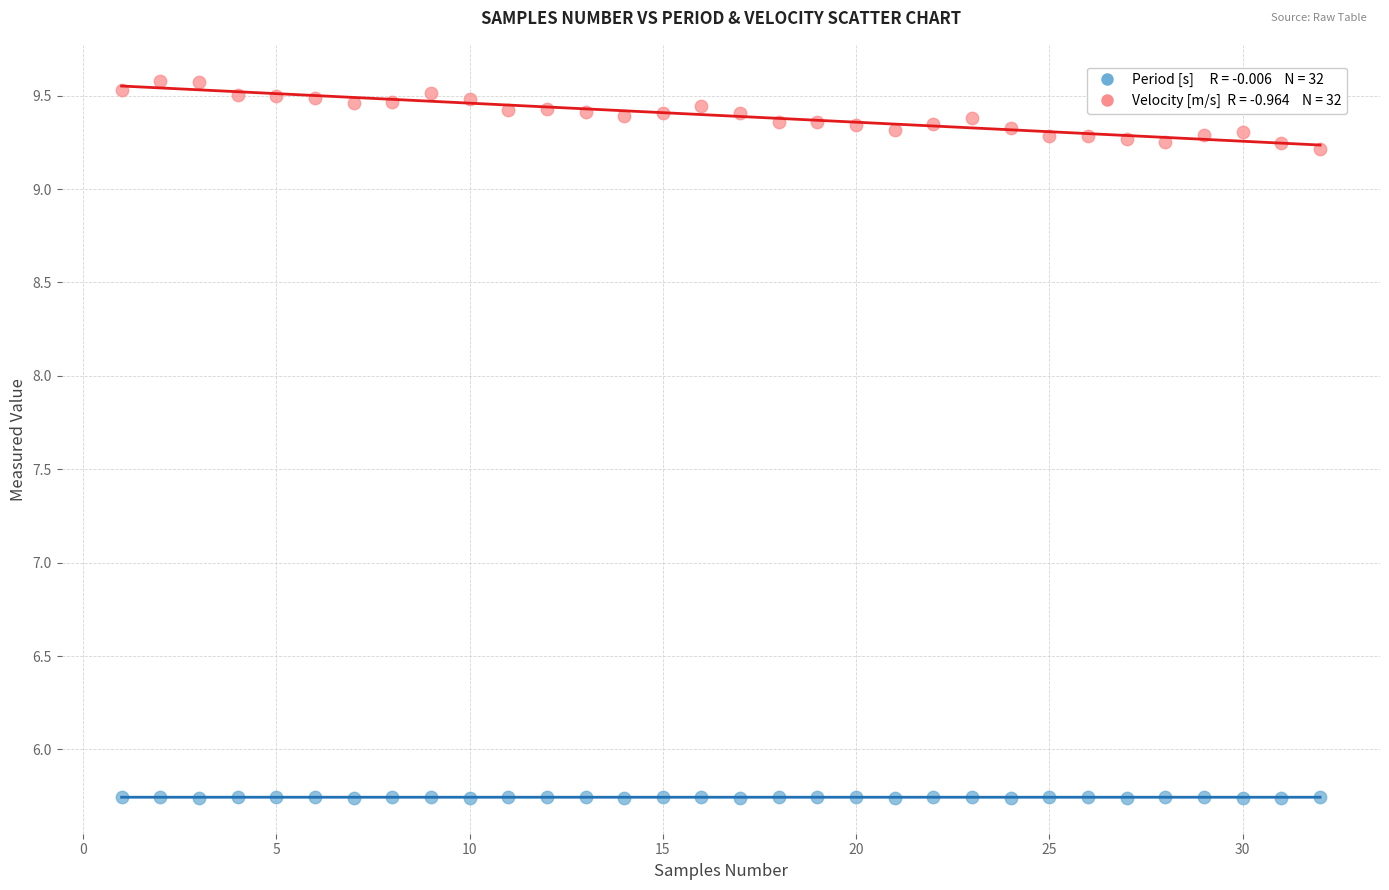

Across all data points, what is the range of Y values (max minus min)?

3.8